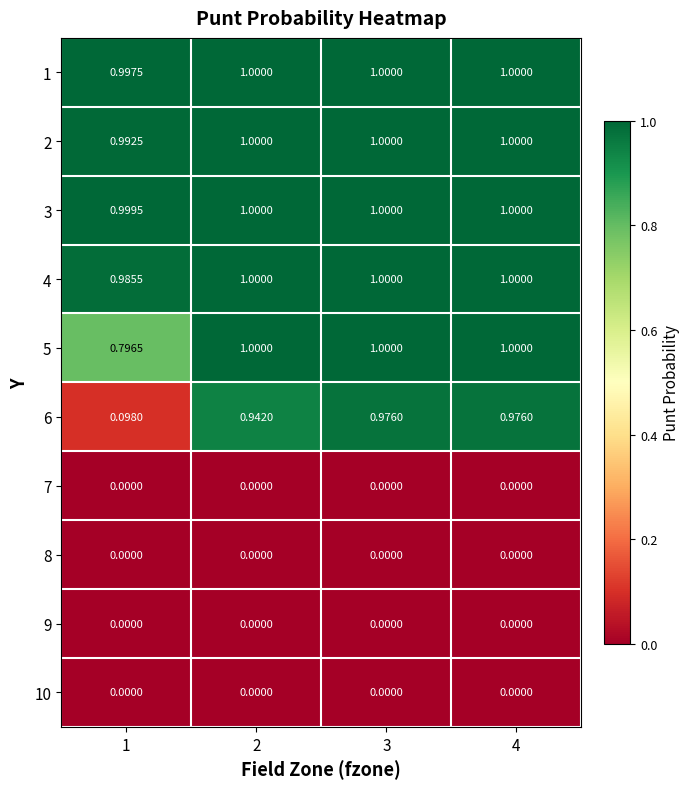

Is the value of 8 at 3 greater than the value of 5 at 2?

No